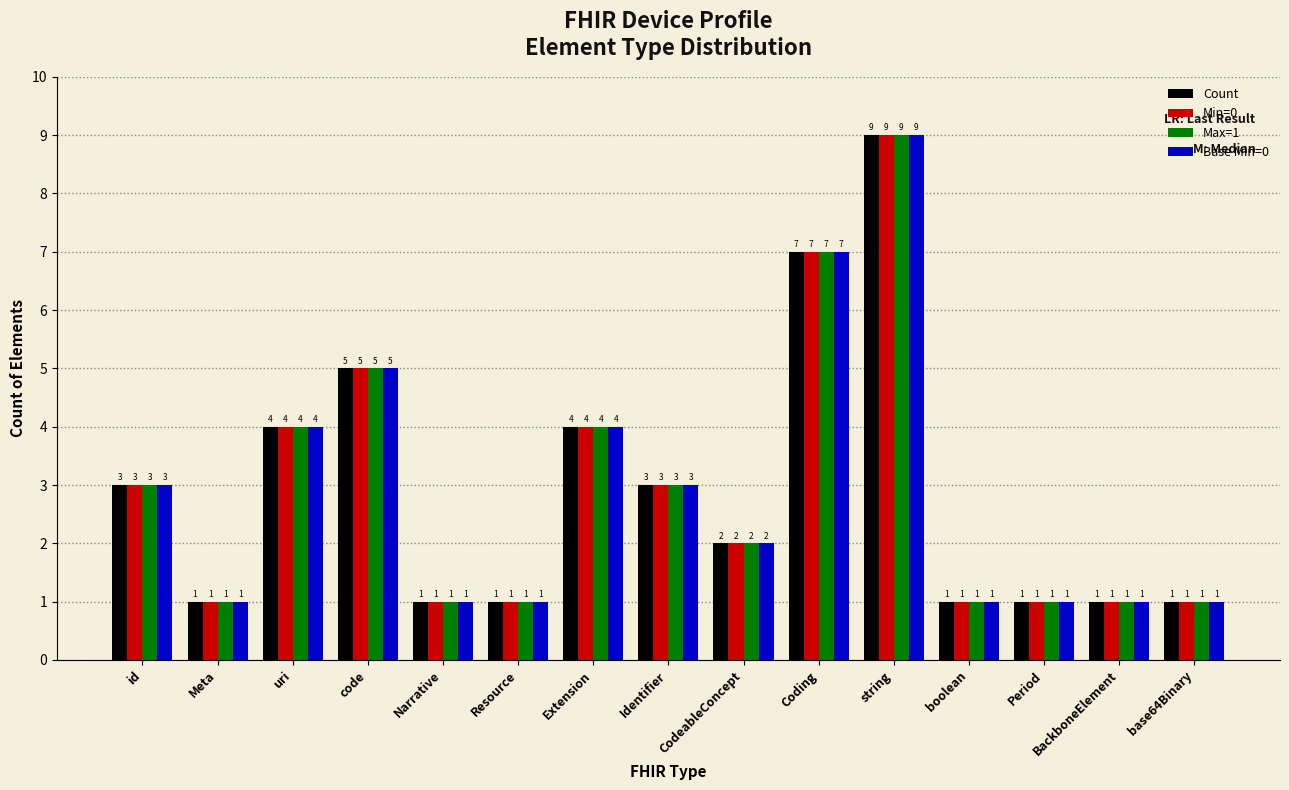

How many distinct data groups are displayed?

4